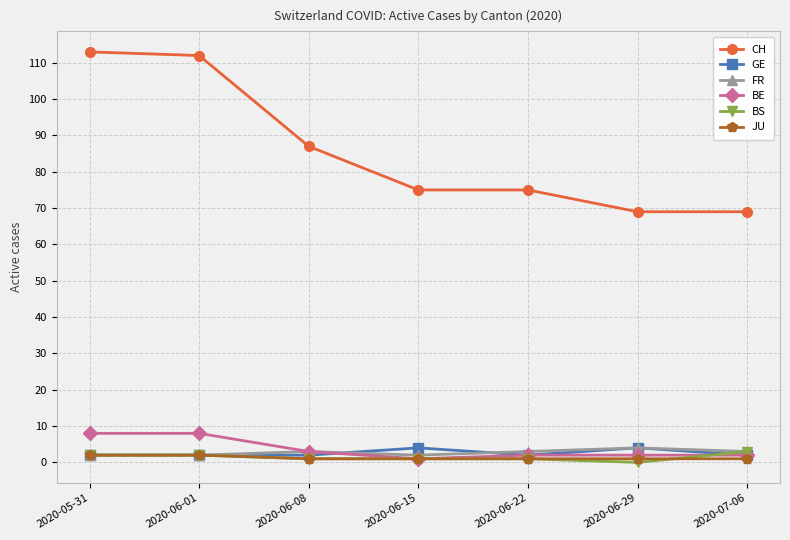

What is the sum of the JU values at 2020-06-22 and 2020-06-08?

2